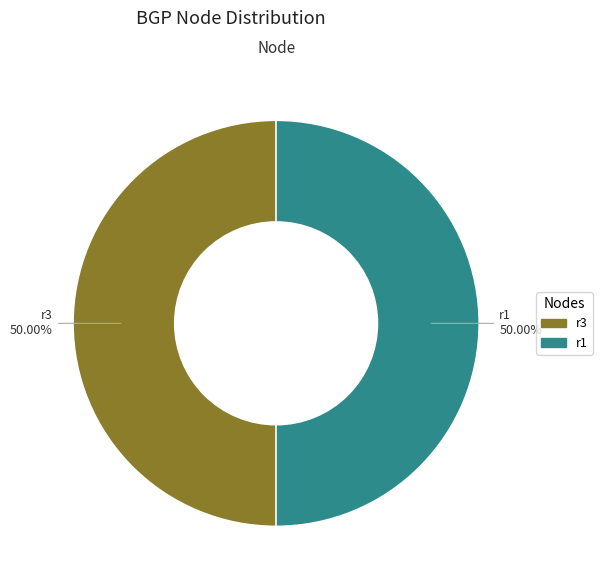

To the nearest percent, what is the combined percentage of r1 and r3?

100%